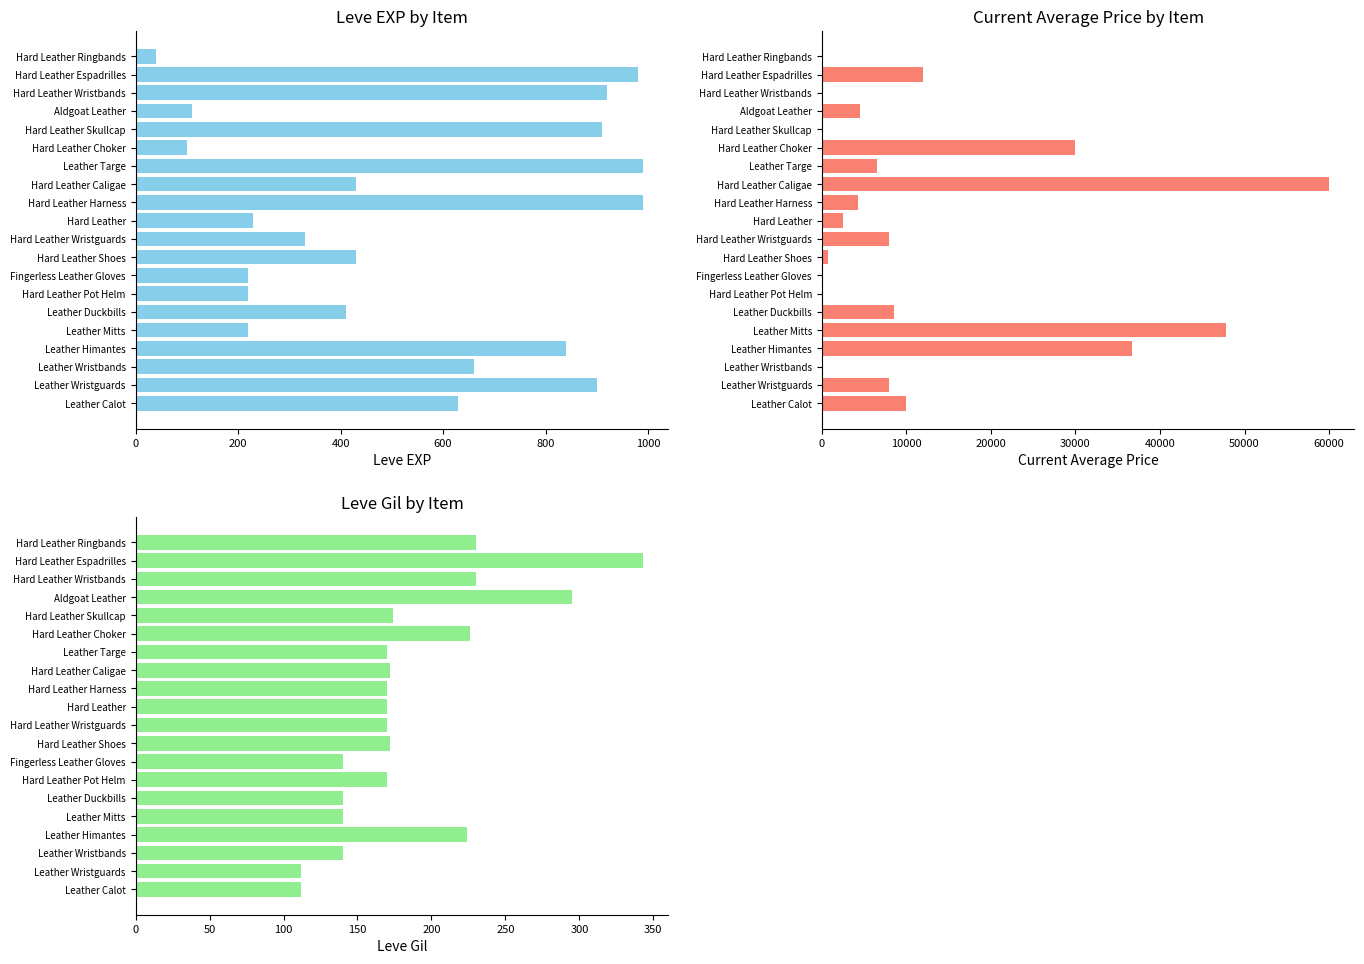

Is the value of currentAveragePrice at Hard Leather Wristbands greater than the value of Leve EXP at Hard Leather Wristbands?

No